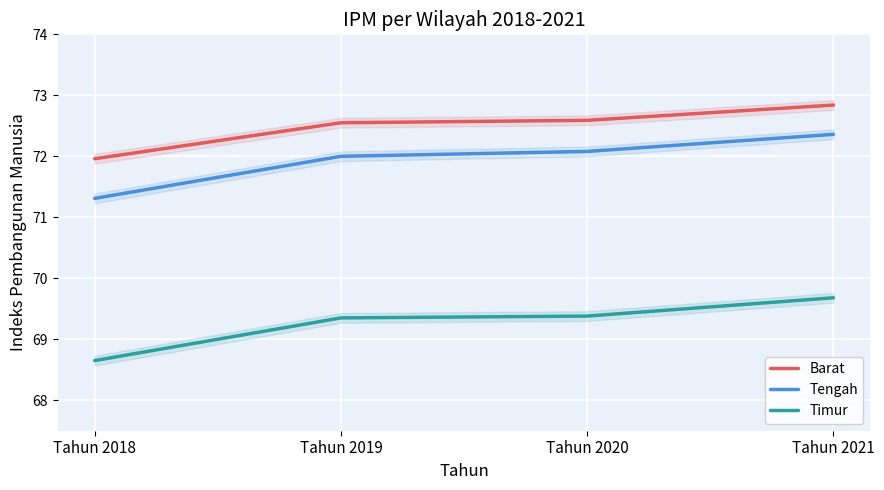

What is the difference between the maximum and minimum values in the Timur series?

1.0